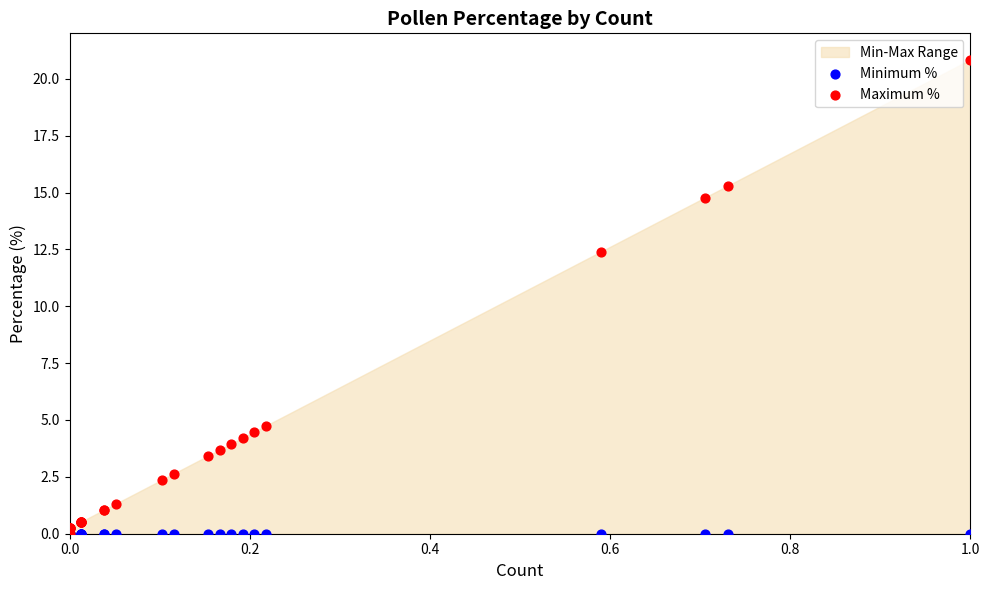

In the Maximum % series, what Y value is closest to 10?

12.4